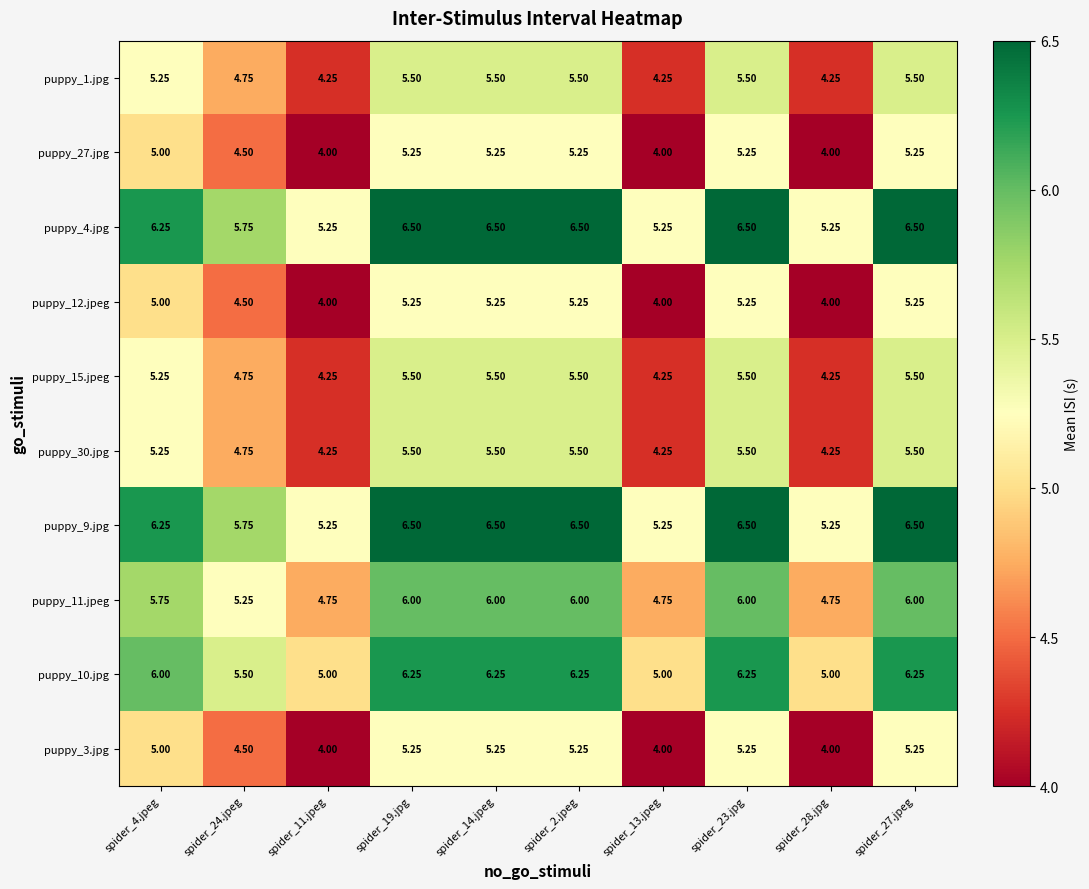

Is the value of puppy_30.jpg at spider_11.jpeg greater than the value of puppy_3.jpg at spider_24.jpeg?

No